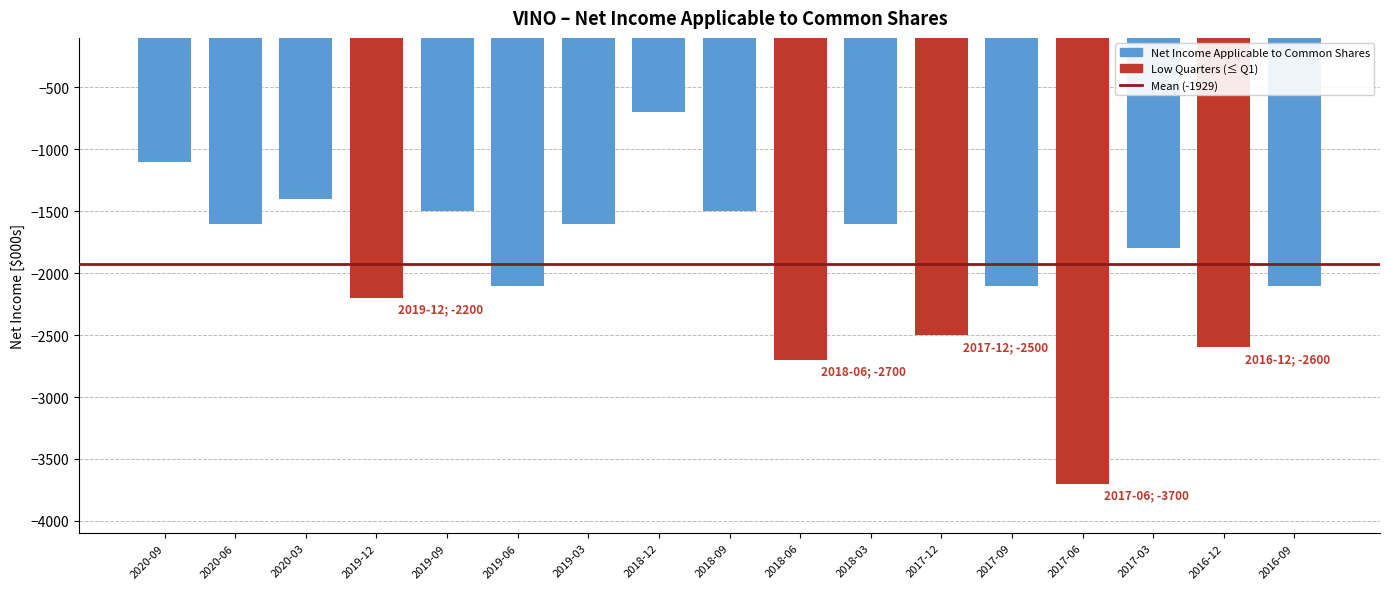

Reading left to right, extract all data points from this chart.

2020-09=-1100	2020-06=-1600	2020-03=-1400	2019-12=-2200	2019-09=-1500	2019-06=-2100	2019-03=-1600	2018-12=-700	2018-09=-1500	2018-06=-2700	2018-03=-1600	2017-12=-2500	2017-09=-2100	2017-06=-3700	2017-03=-1800	2016-12=-2600	2016-09=-2100